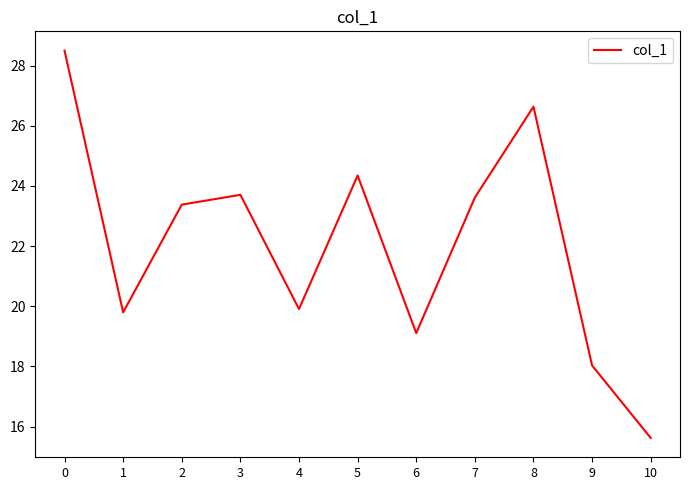

True or false: the data shows 21.5 at 10.

False